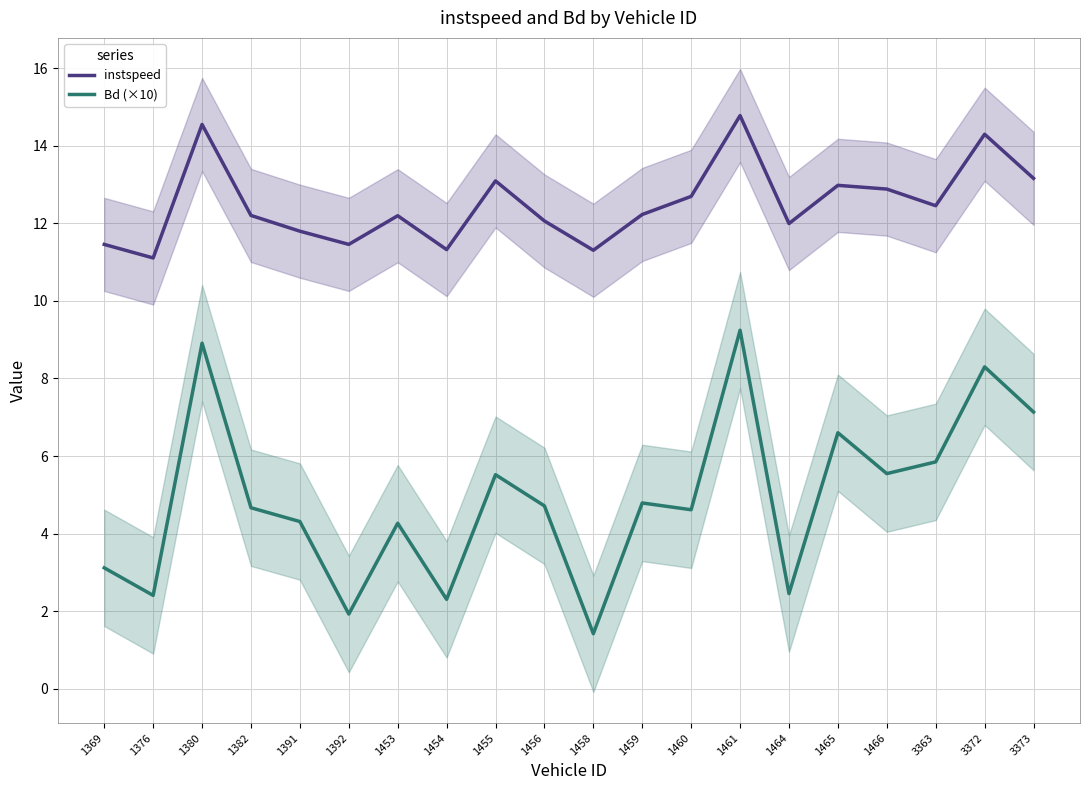

What is the total value across all series at 1376?

13.5